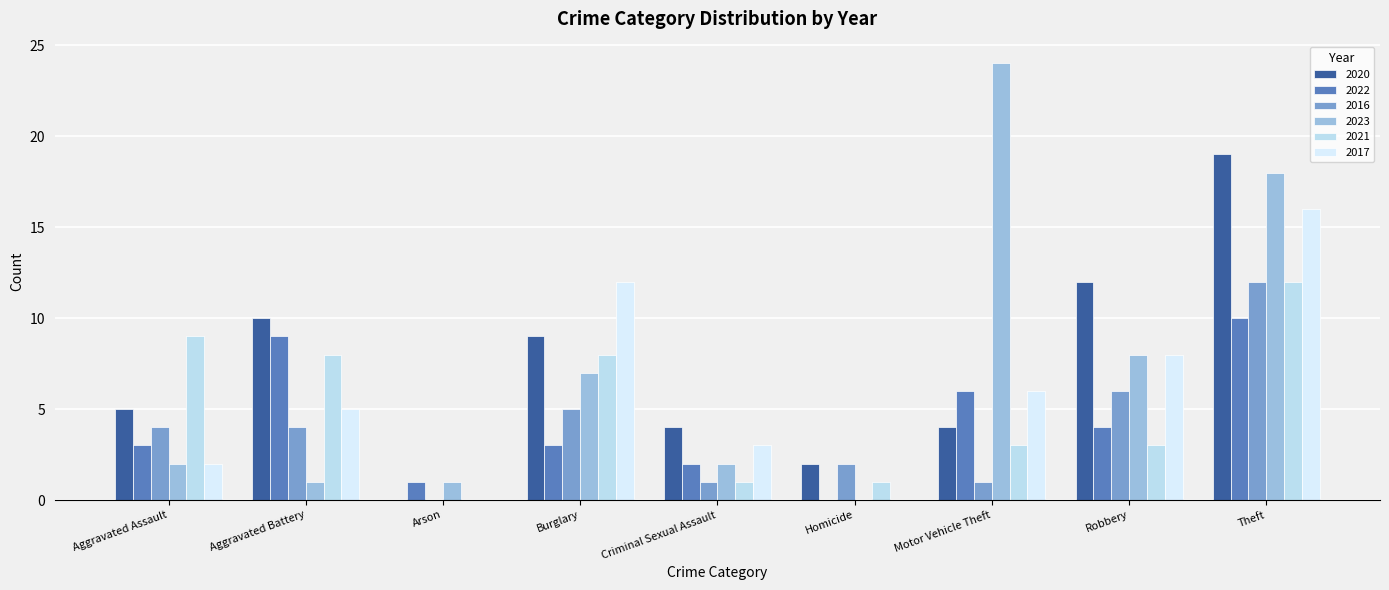

Reading left to right, what are all the values shown in this chart?

2020: 5	10	0	9	4	2	4	12	19
2022: 3	9	1	3	2	0	6	4	10
2016: 4	4	0	5	1	2	1	6	12
2023: 2	1	1	7	2	0	24	8	18
2021: 9	8	0	8	1	1	3	3	12
2017: 2	5	0	12	3	0	6	8	16